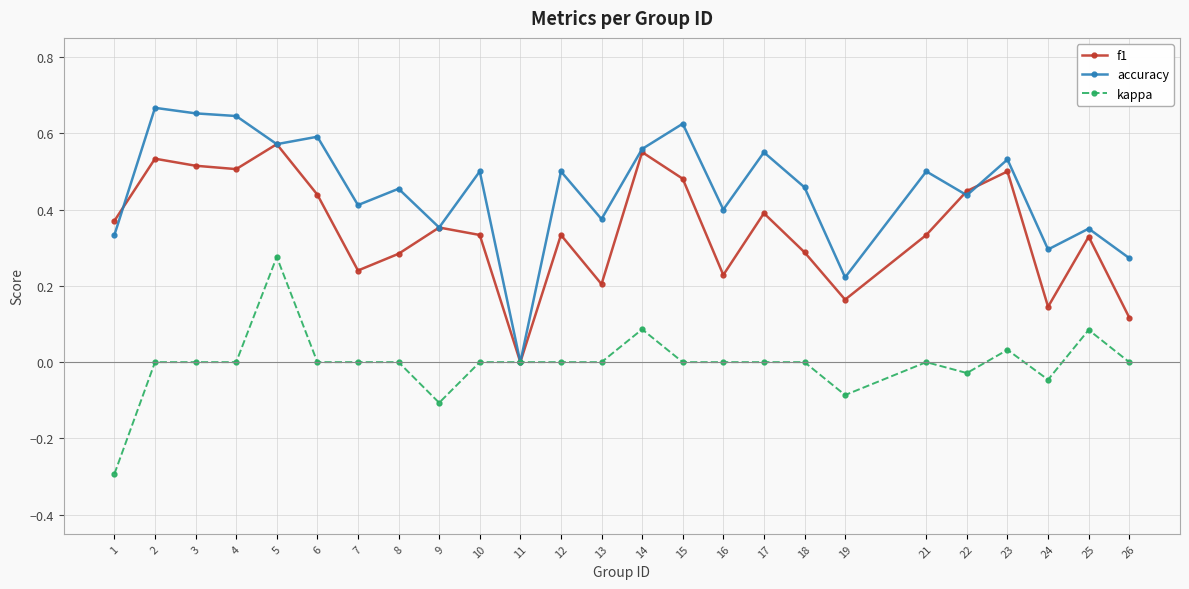

At 17, list the series in order from smallest to largest.

kappa, f1, accuracy